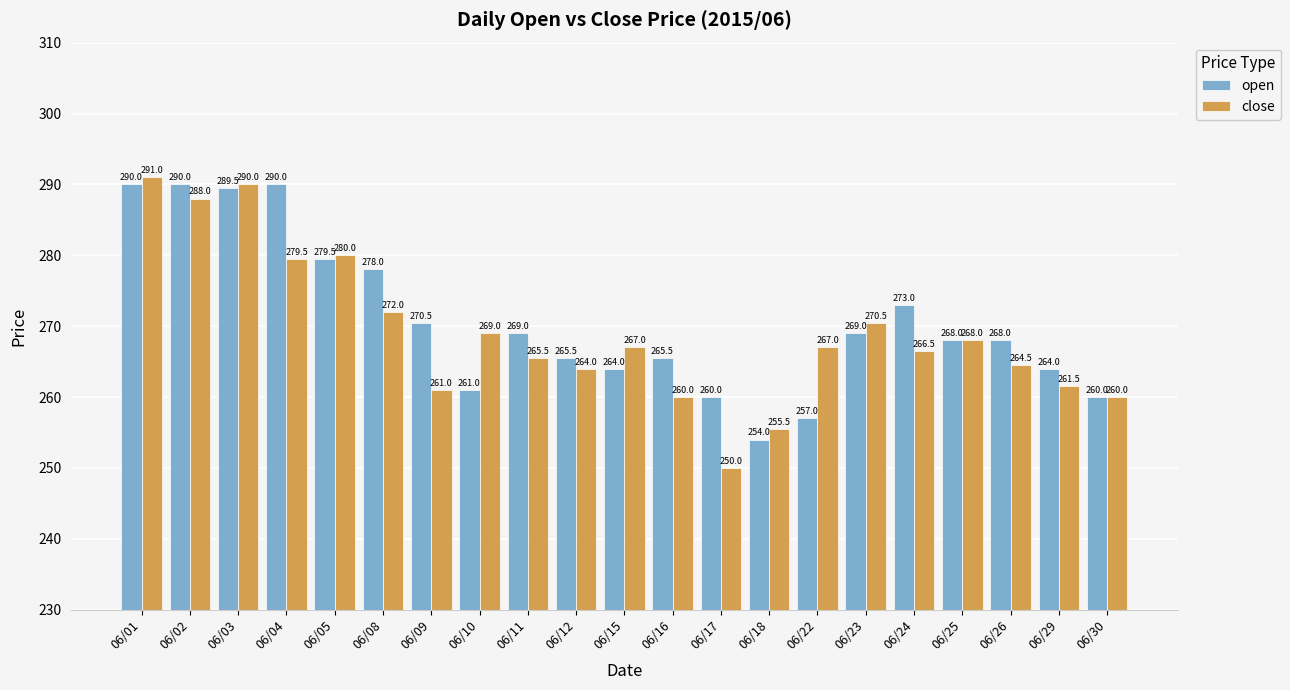

List the series in order of their overall mean, highest first.

open, close